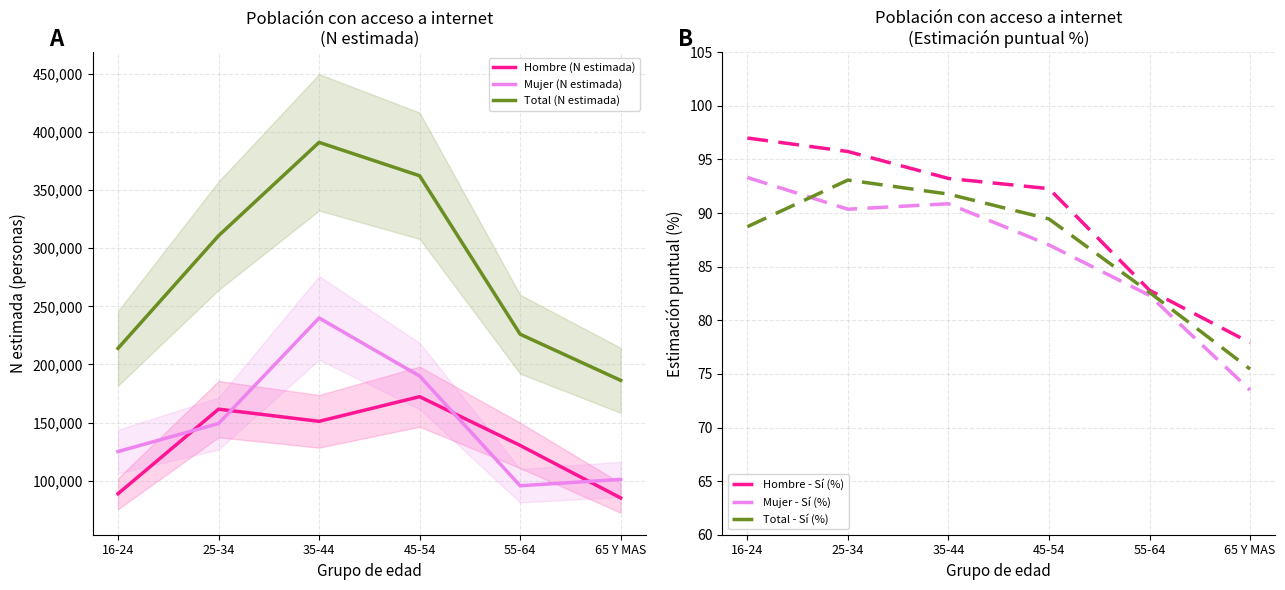

How many data points in Total (N estimada) are above 310734?

2